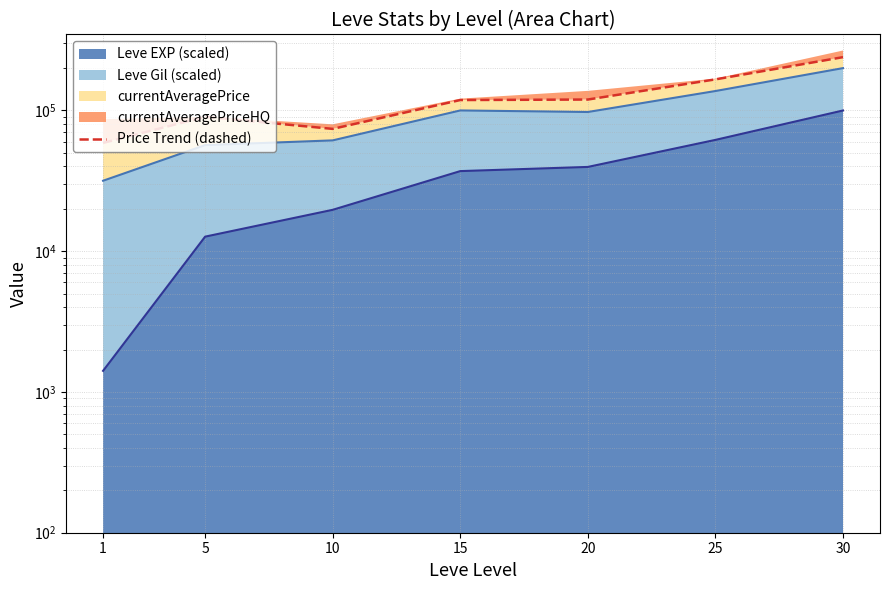

How many values exceed 118644?

4